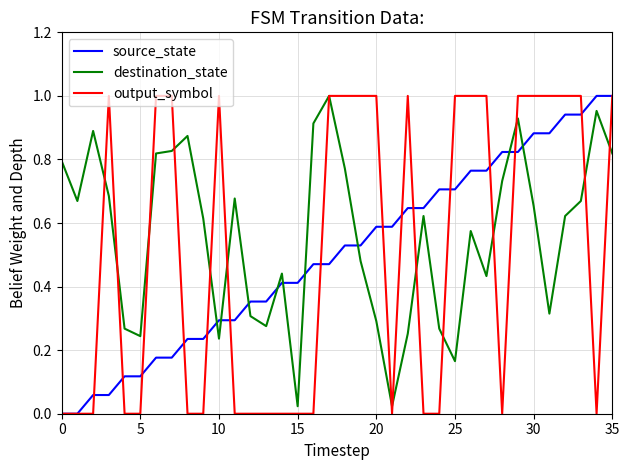

Which series has the largest total across all categories?

destination_state